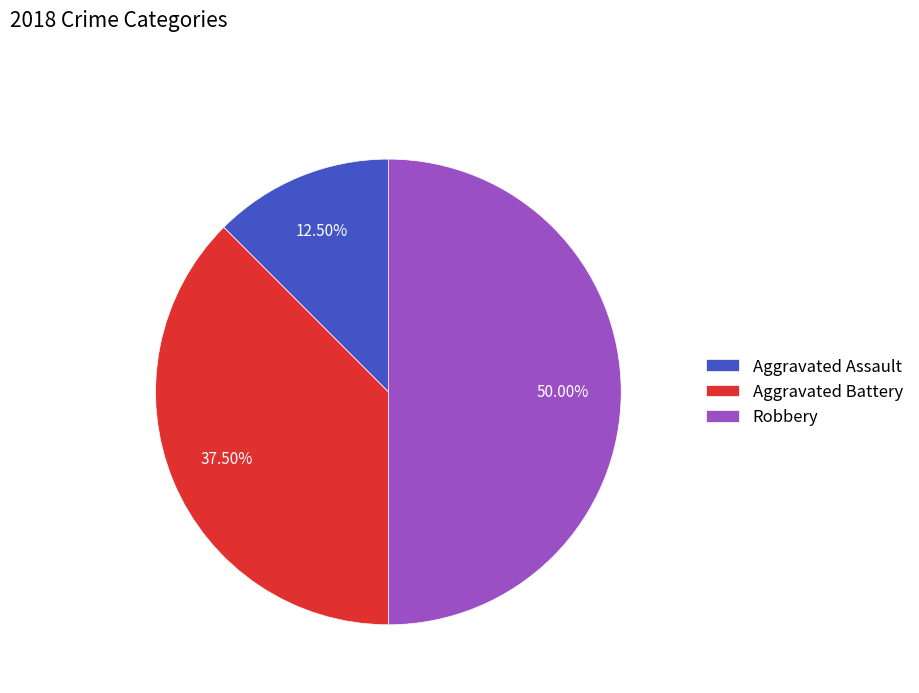

Which has a higher value, Aggravated Assault or Aggravated Battery?

Aggravated Battery